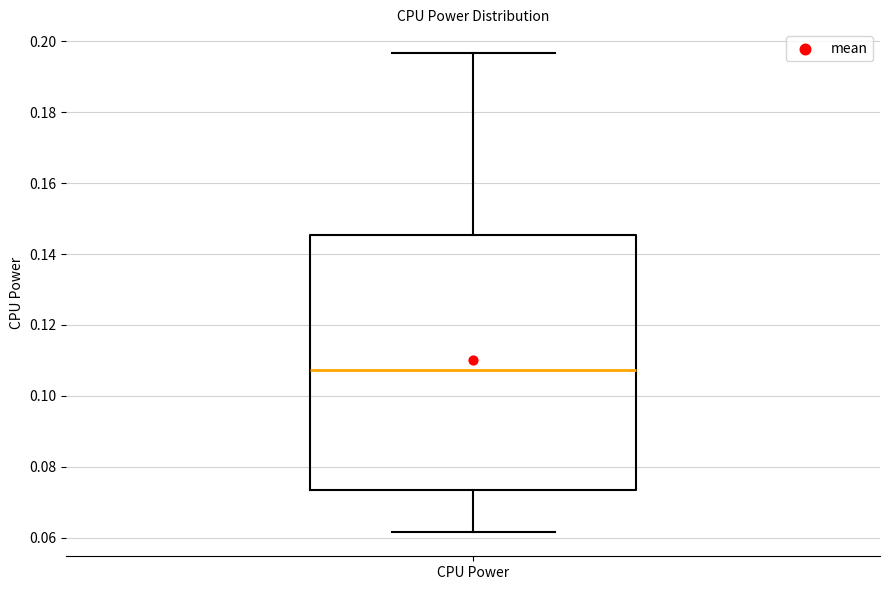

Where does the median line of the box for CPU Power sit on the y-axis? The values are not printed on the chart, so give them approximately, as read against the axis.

0.108